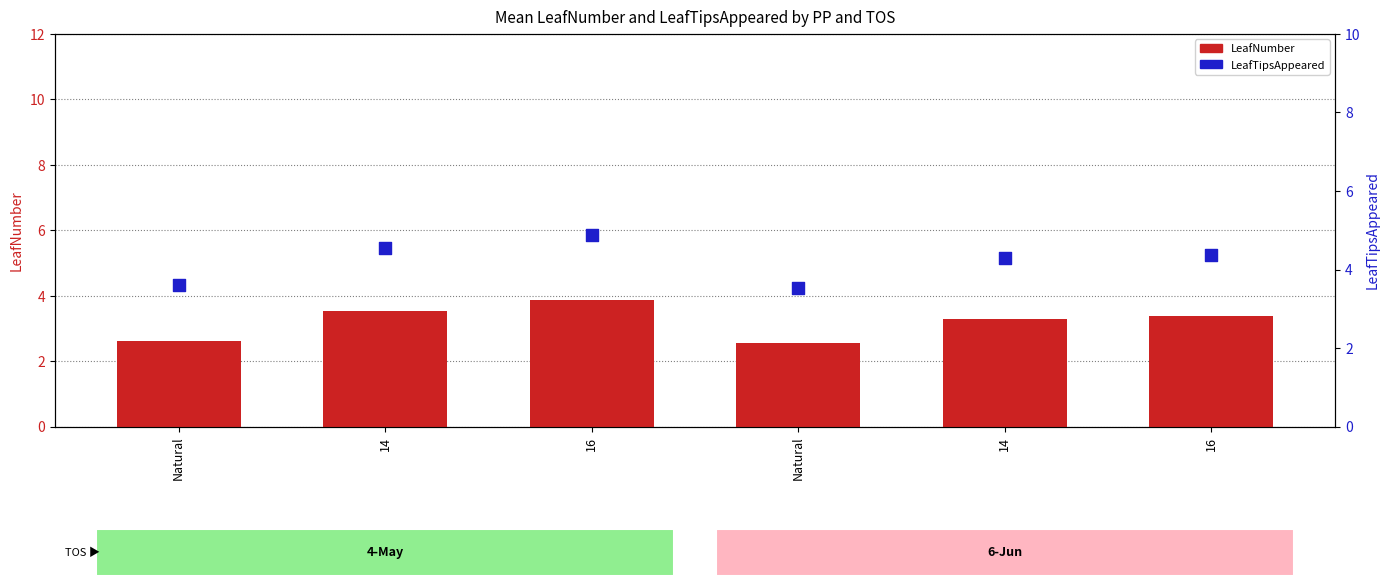

At how many categories does at least one series exceed 3?

6